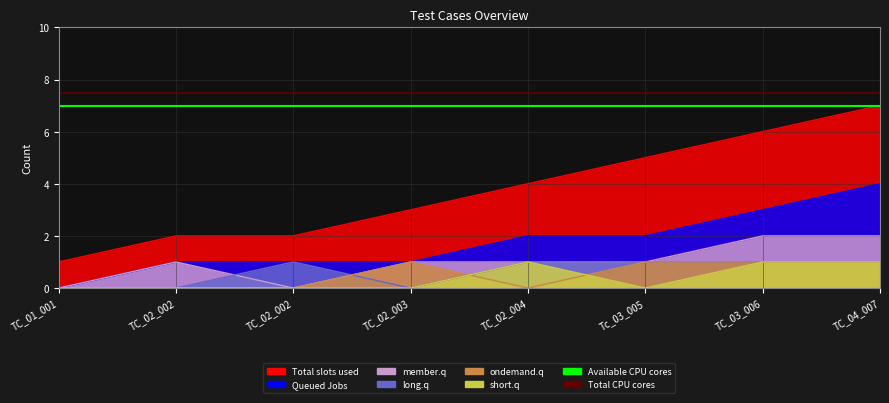

The Available CPU cores series shows 4.1 at TC_02_002. True or false?

False